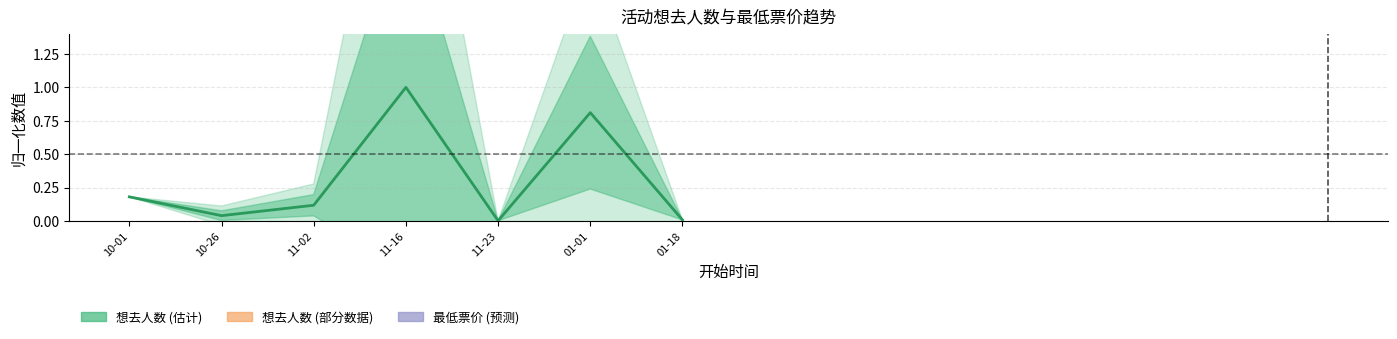

What is the difference between the maximum and second lowest values?

1.0